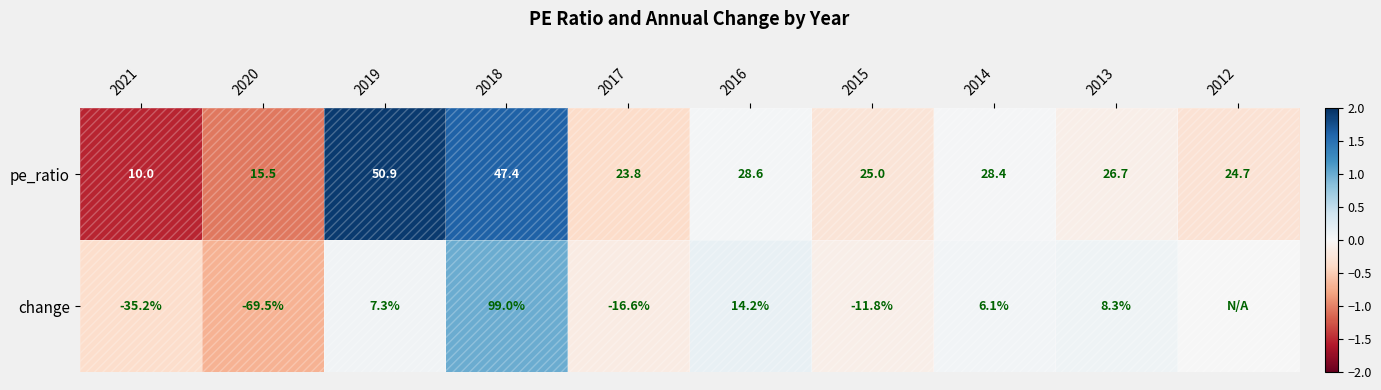

Between 2012 and 2019, which is larger?

2019